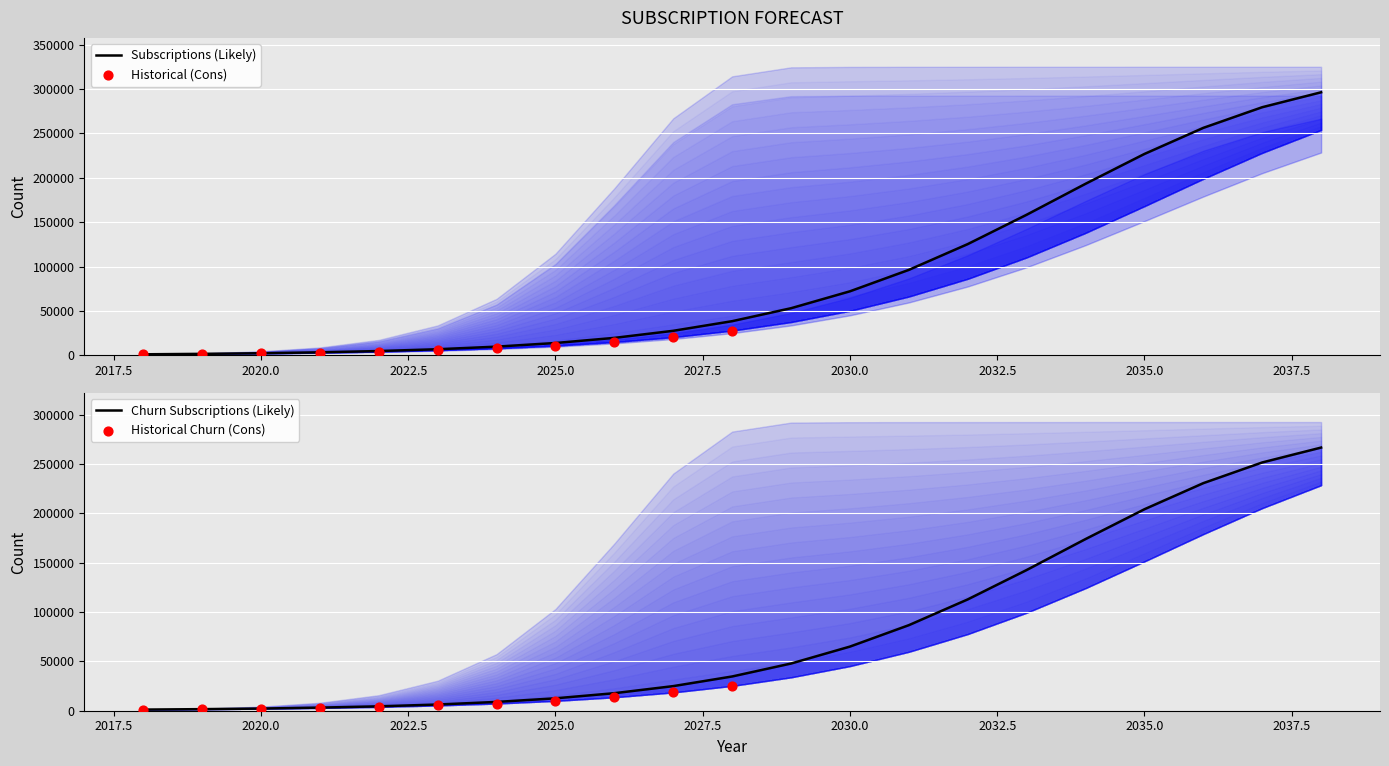

At which category is the sum across all series the highest?

20